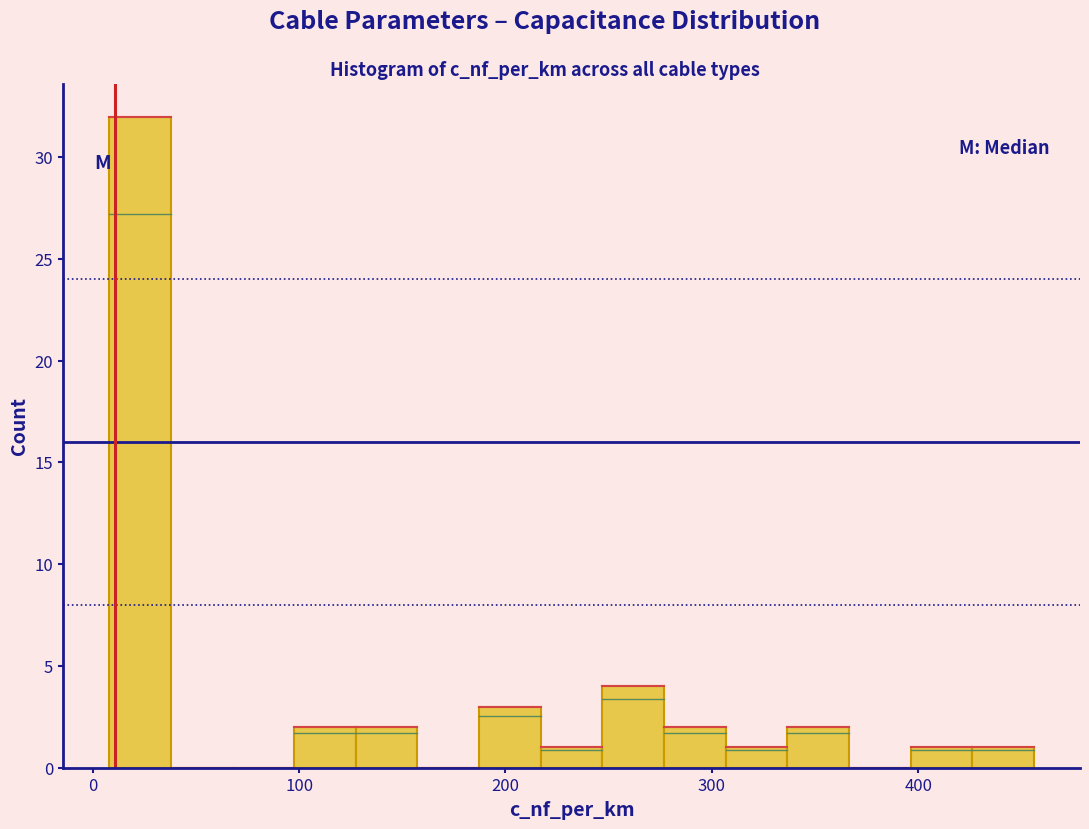

Read against the x-axis, roughly where is the centre of the tallest bar?

20